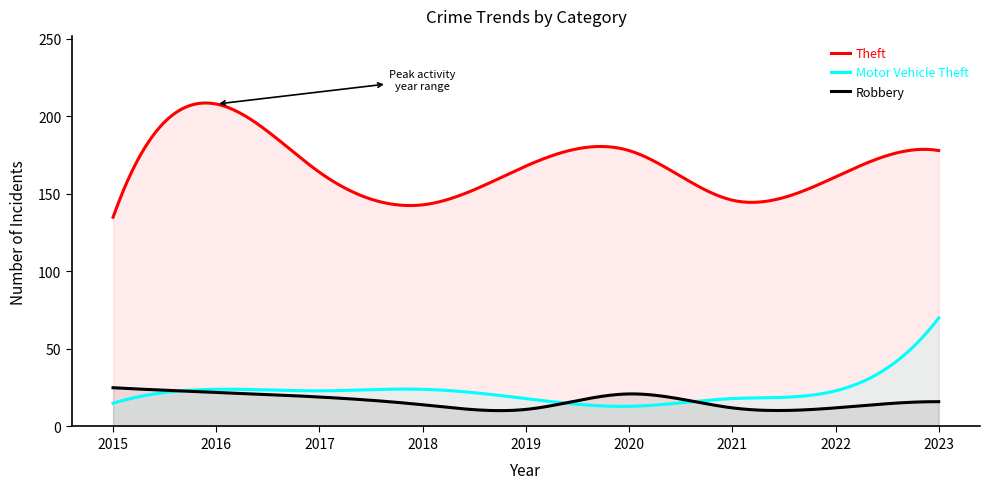

Reading right to left, what are all the values shown in this chart?

Theft: 2023=178	2022=161	2021=146	2020=178	2019=168	2018=143	2017=164	2016=208	2015=135
Motor Vehicle Theft: 2023=70	2022=23	2021=18	2020=13	2019=18	2018=24	2017=23	2016=24	2015=15
Robbery: 2023=16	2022=12	2021=12	2020=21	2019=11	2018=14	2017=19	2016=22	2015=25